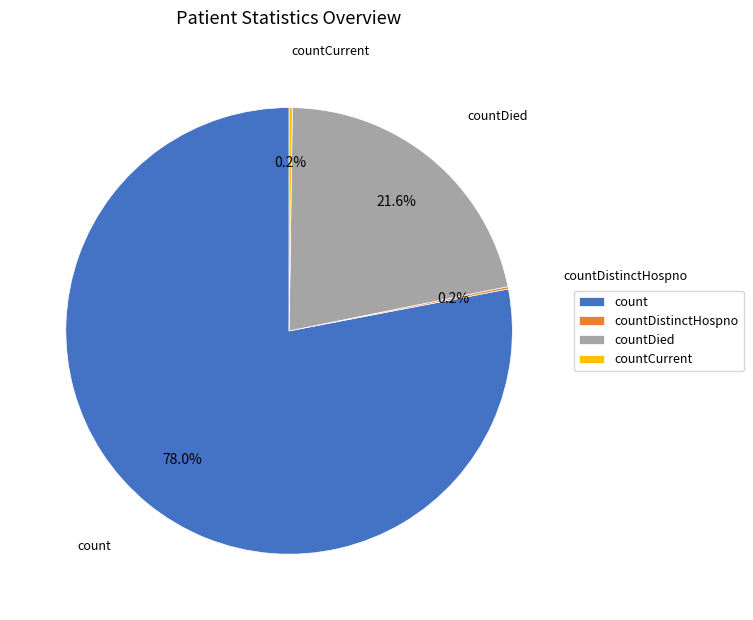

What percentage is NOT represented by countDied?

78.4%